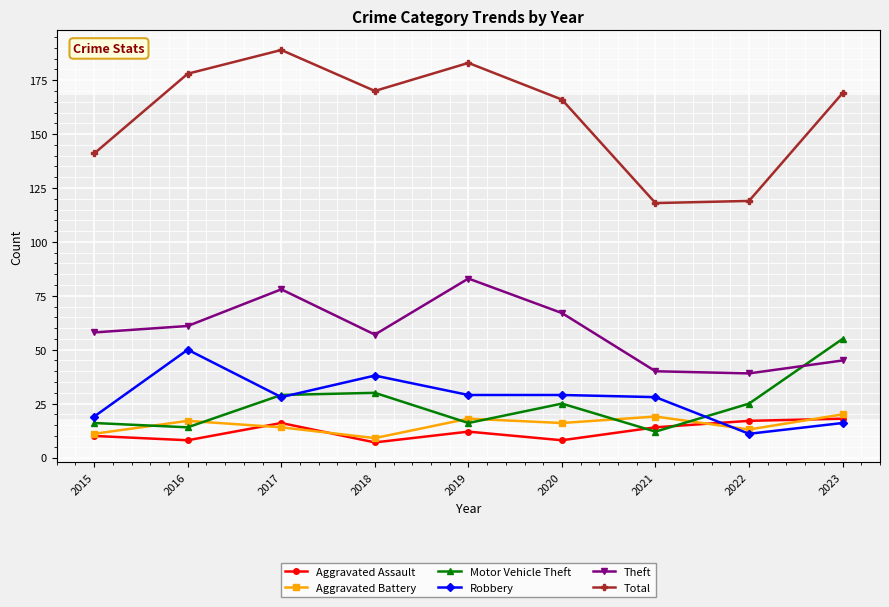

What are all the series names shown in the legend?

Aggravated Assault, Aggravated Battery, Motor Vehicle Theft, Robbery, Theft, Total